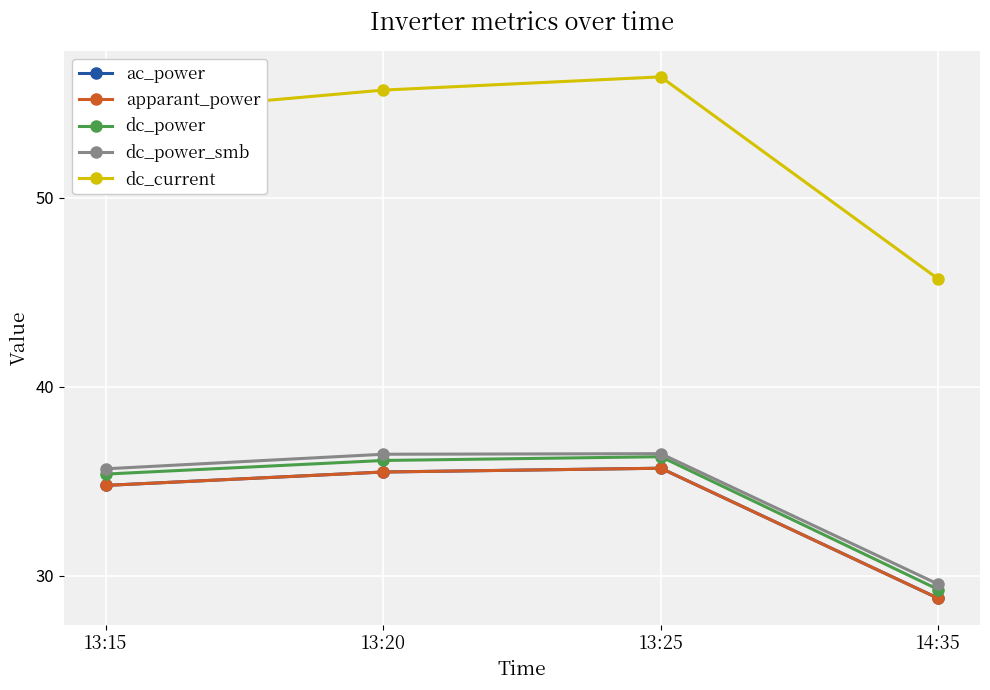

Is it true that apparant_power equals 21.2 at 13:15?

False